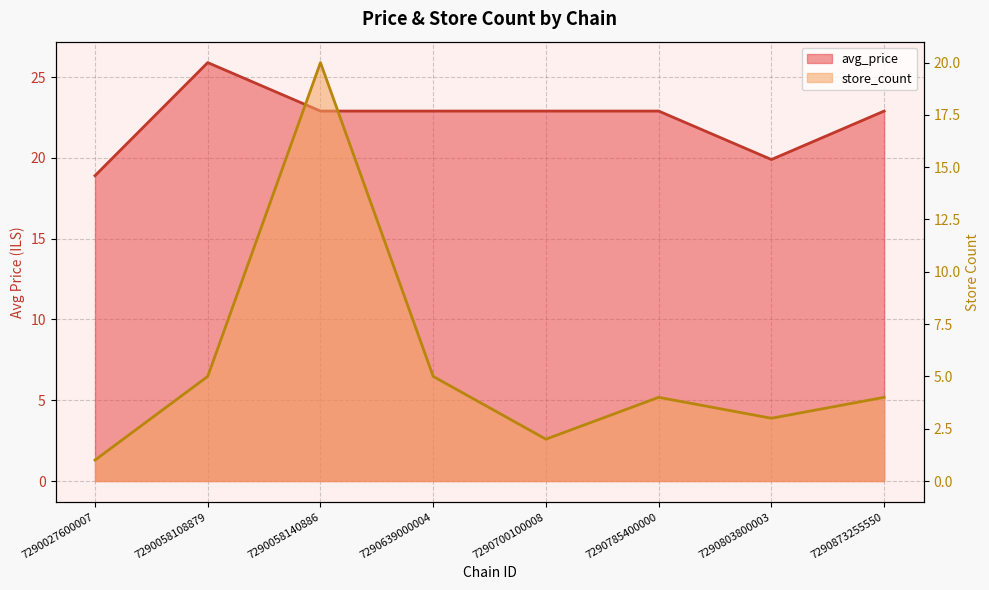

What are all the series names shown in the legend?

avg_price, store_count